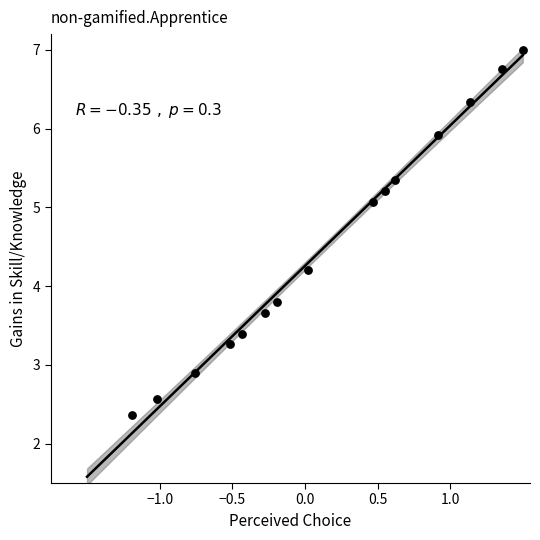

What is the range of Y values (max minus min)?

4.6